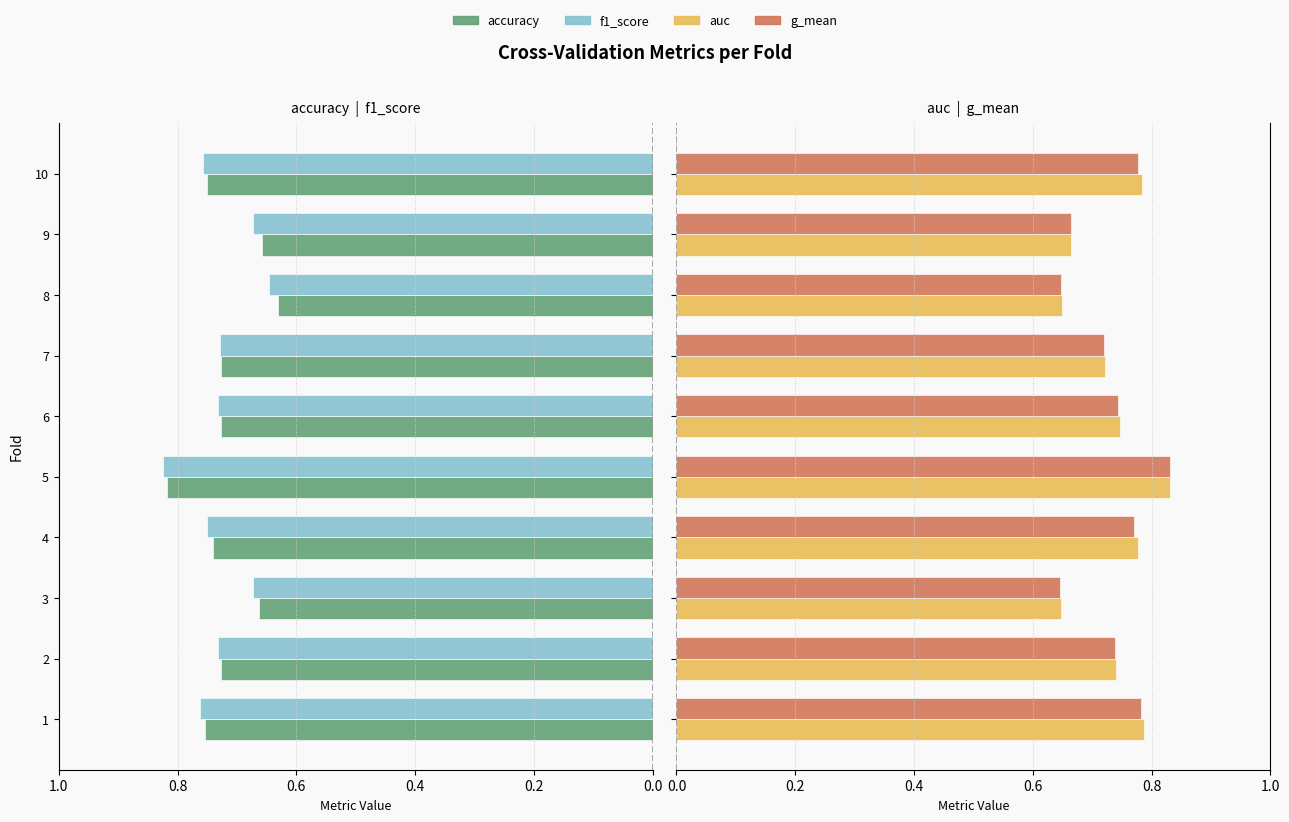

The value of auc at 3 is 1.1. True or false?

False